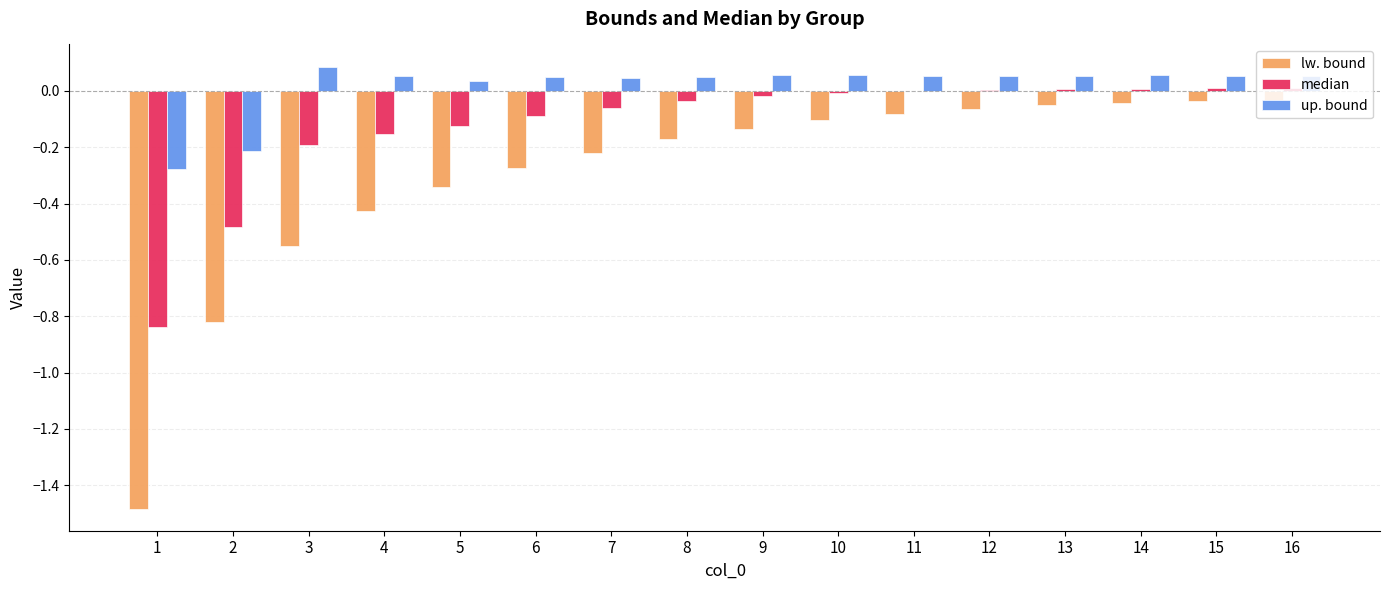

How many categories are shown in the chart?

16